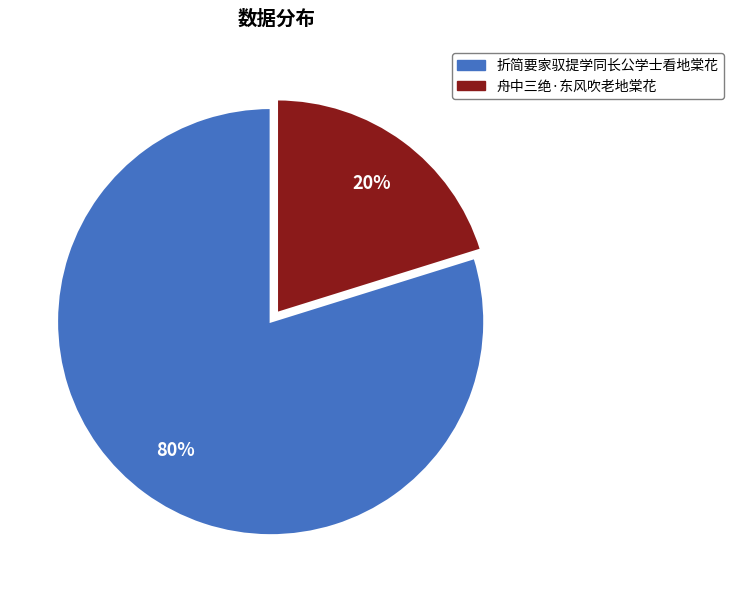

How many segments does this pie chart have?

2